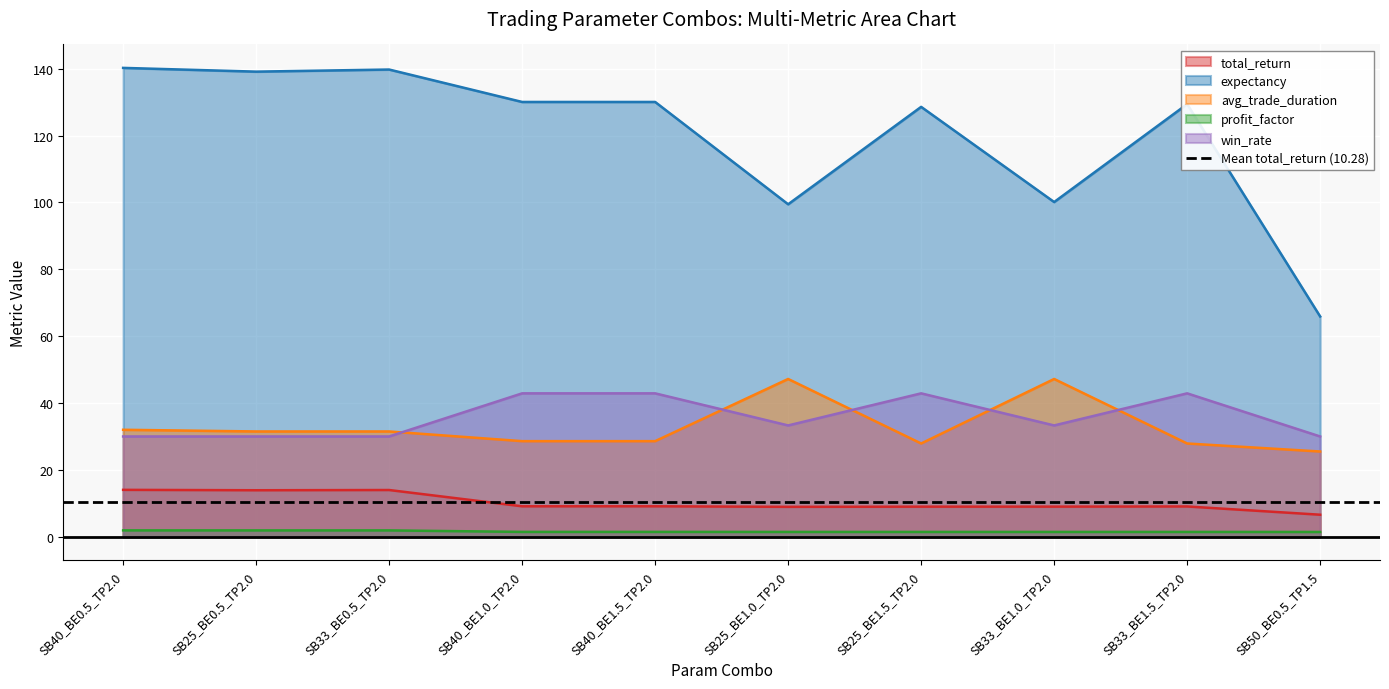

How many lines are shown in the chart?

5